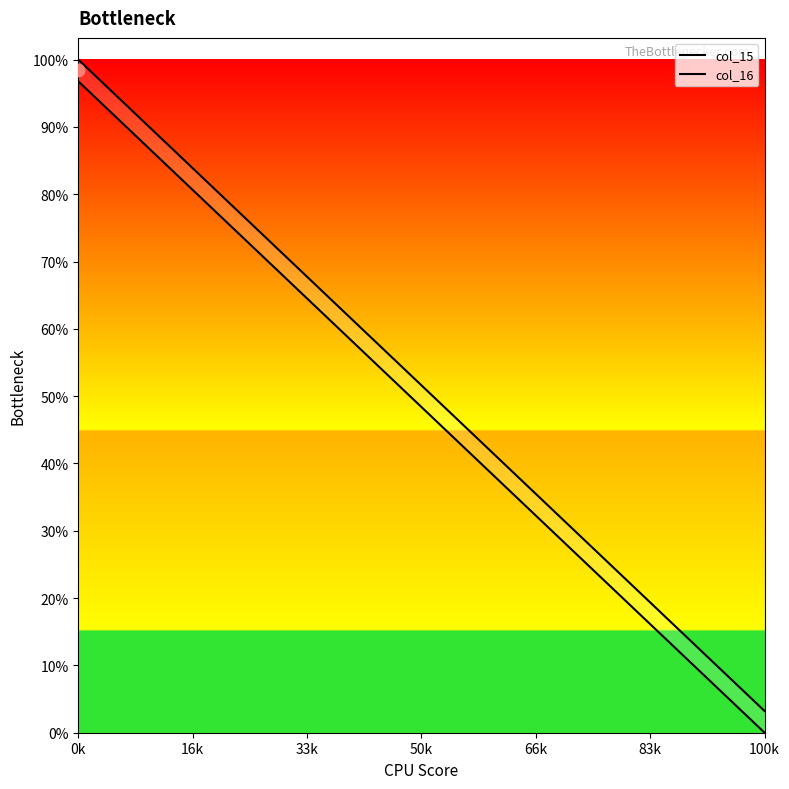

Which series reaches the minimum Y coordinate?

col_15